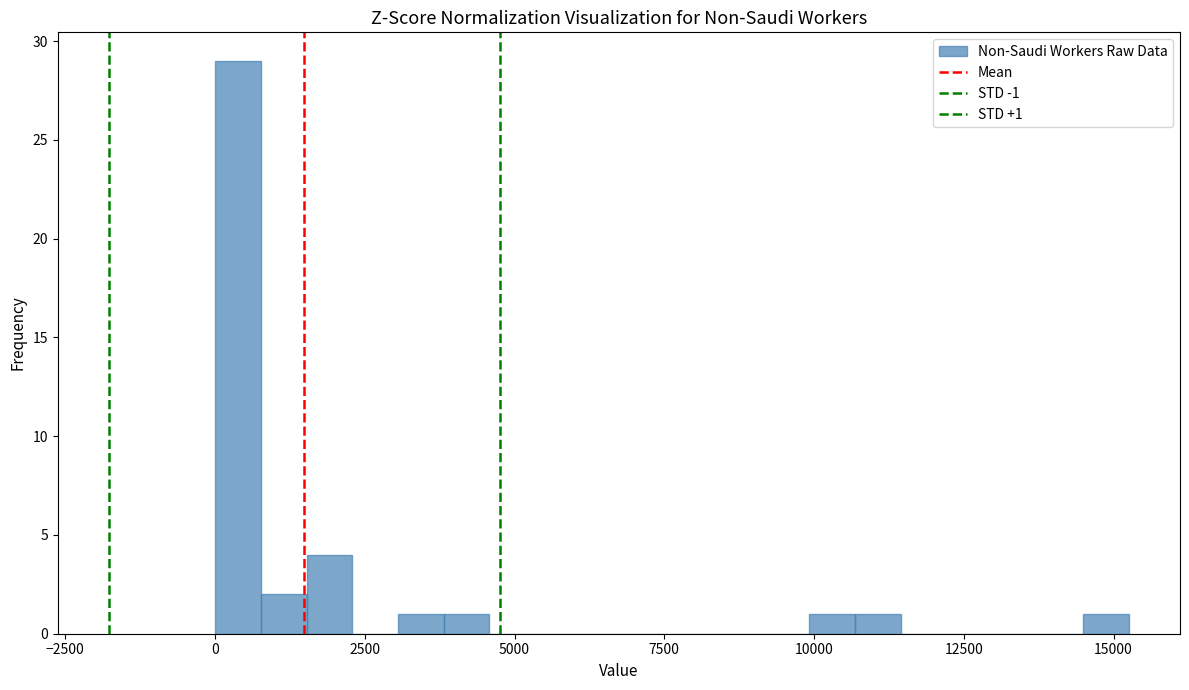

Read against the x-axis, roughly where is the centre of the tallest bar?

500